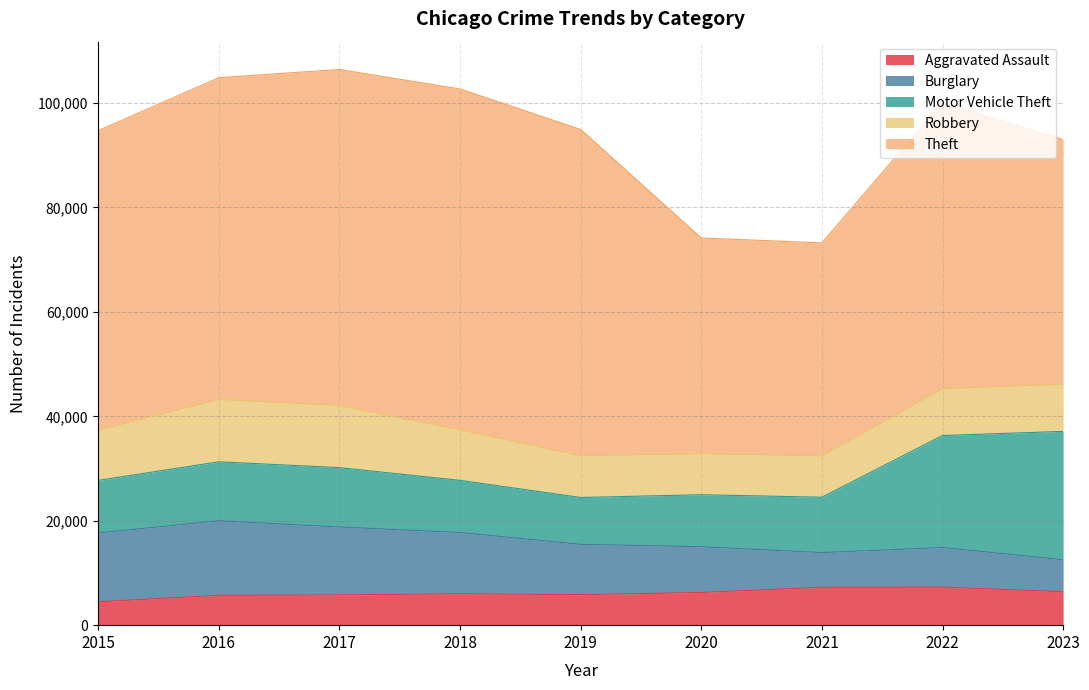

Which series has the largest range (max minus min)?

Theft